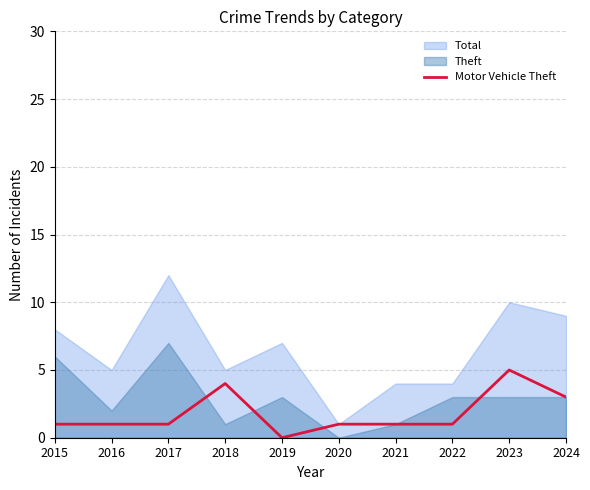

The Motor Vehicle Theft series shows -3 at 2019. True or false?

False